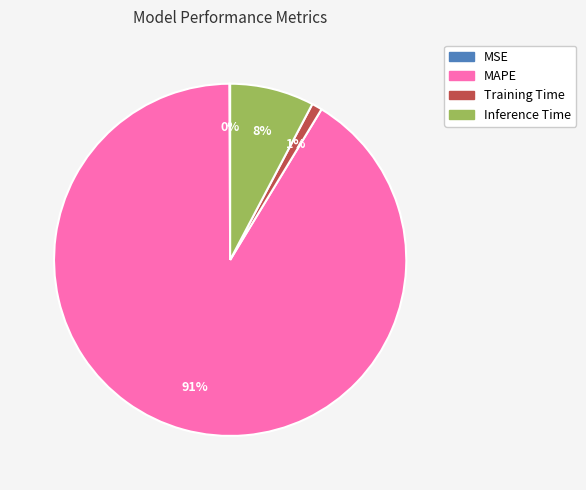

Is it true that MAPE is 82% of the pie?

False